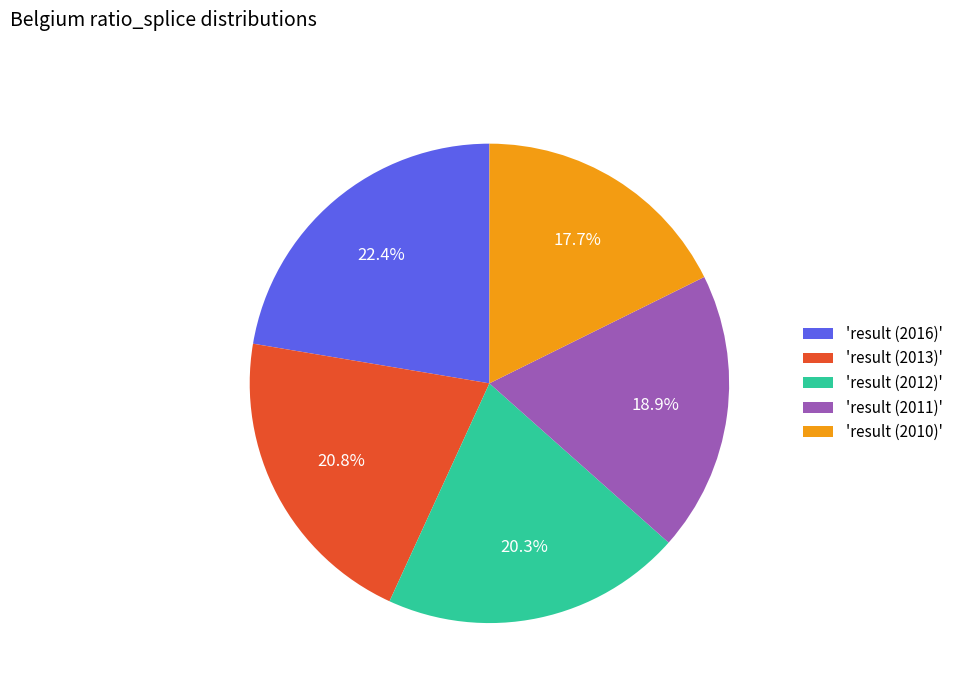

Between 'result (2010)' and 'result (2011)', which is larger?

'result (2011)'